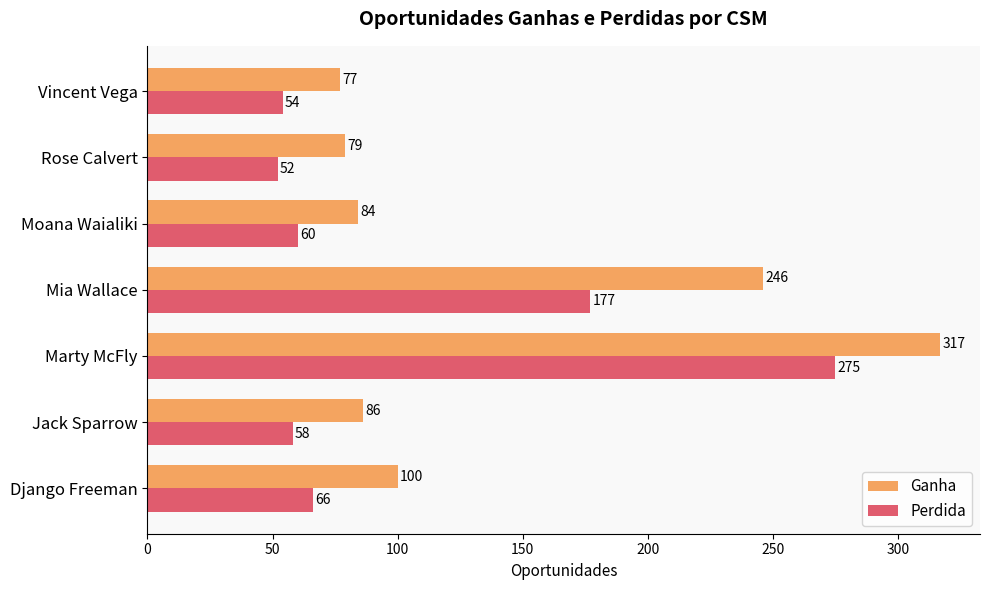

At which label is Perdida closest to 163?

Mia Wallace